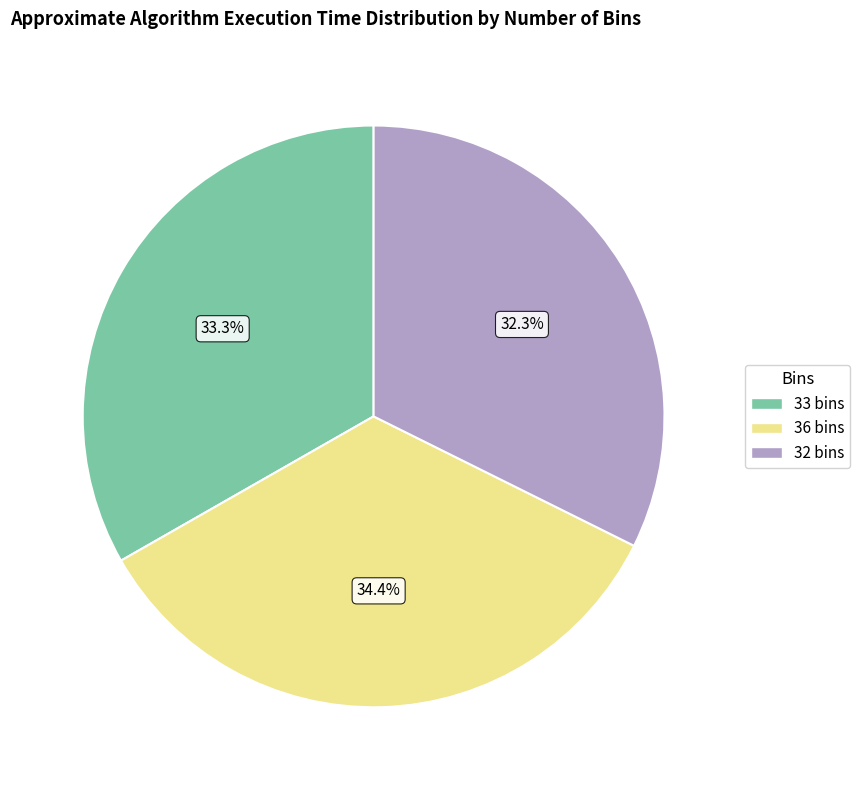

Rank the categories by value from lowest to highest.

32 bins, 33 bins, 36 bins